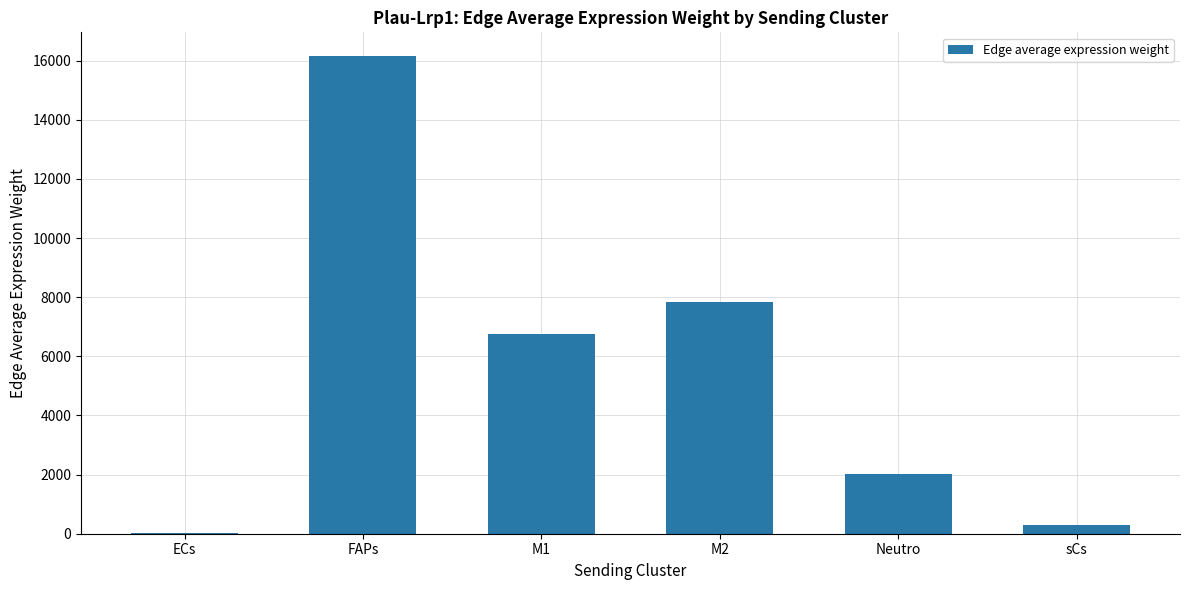

The value at FAPs is 8067.3. True or false?

False